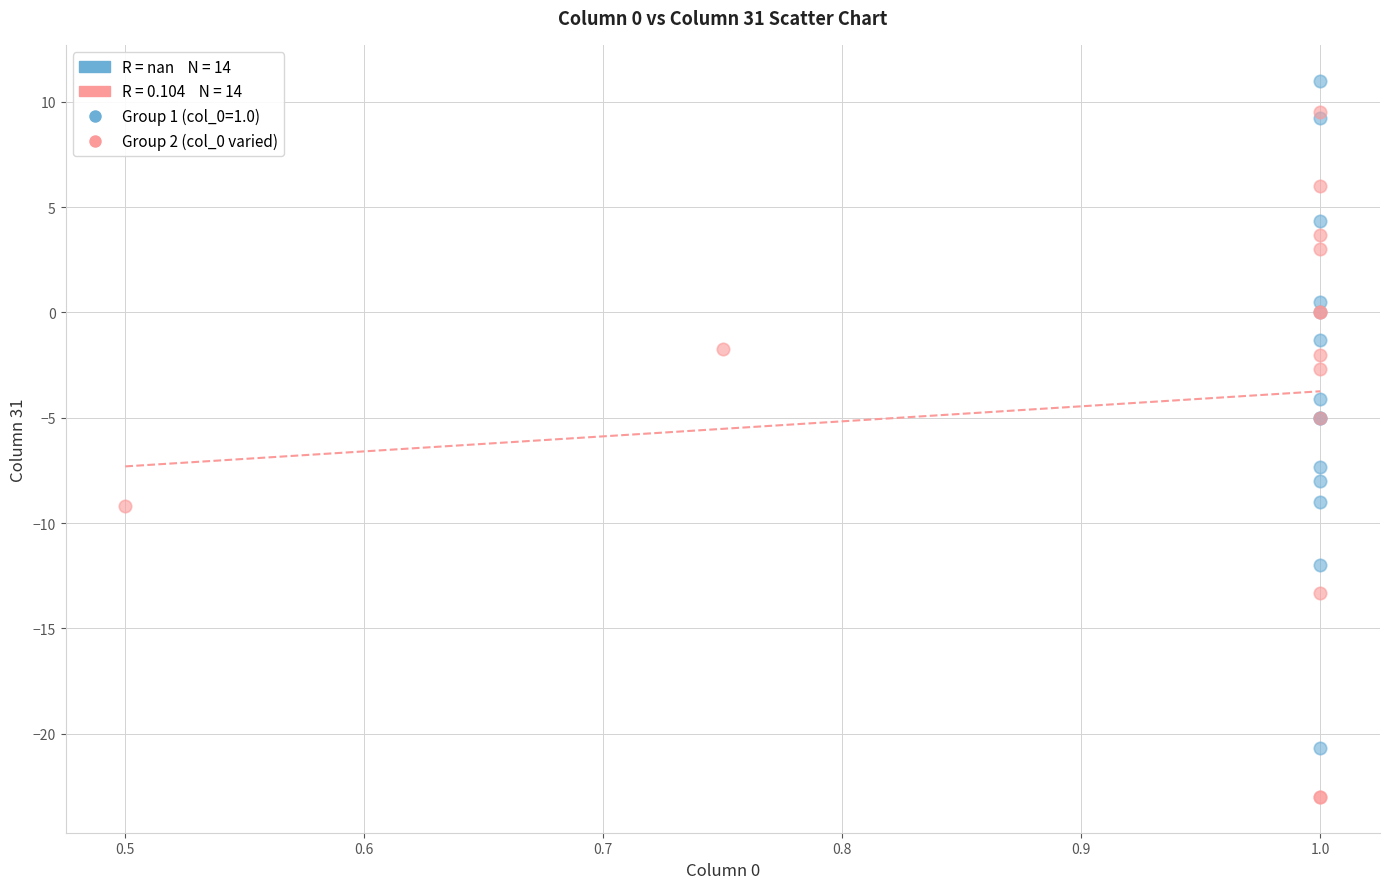

Which series contains the highest Y value?

Group 1 (col_0=1.0)